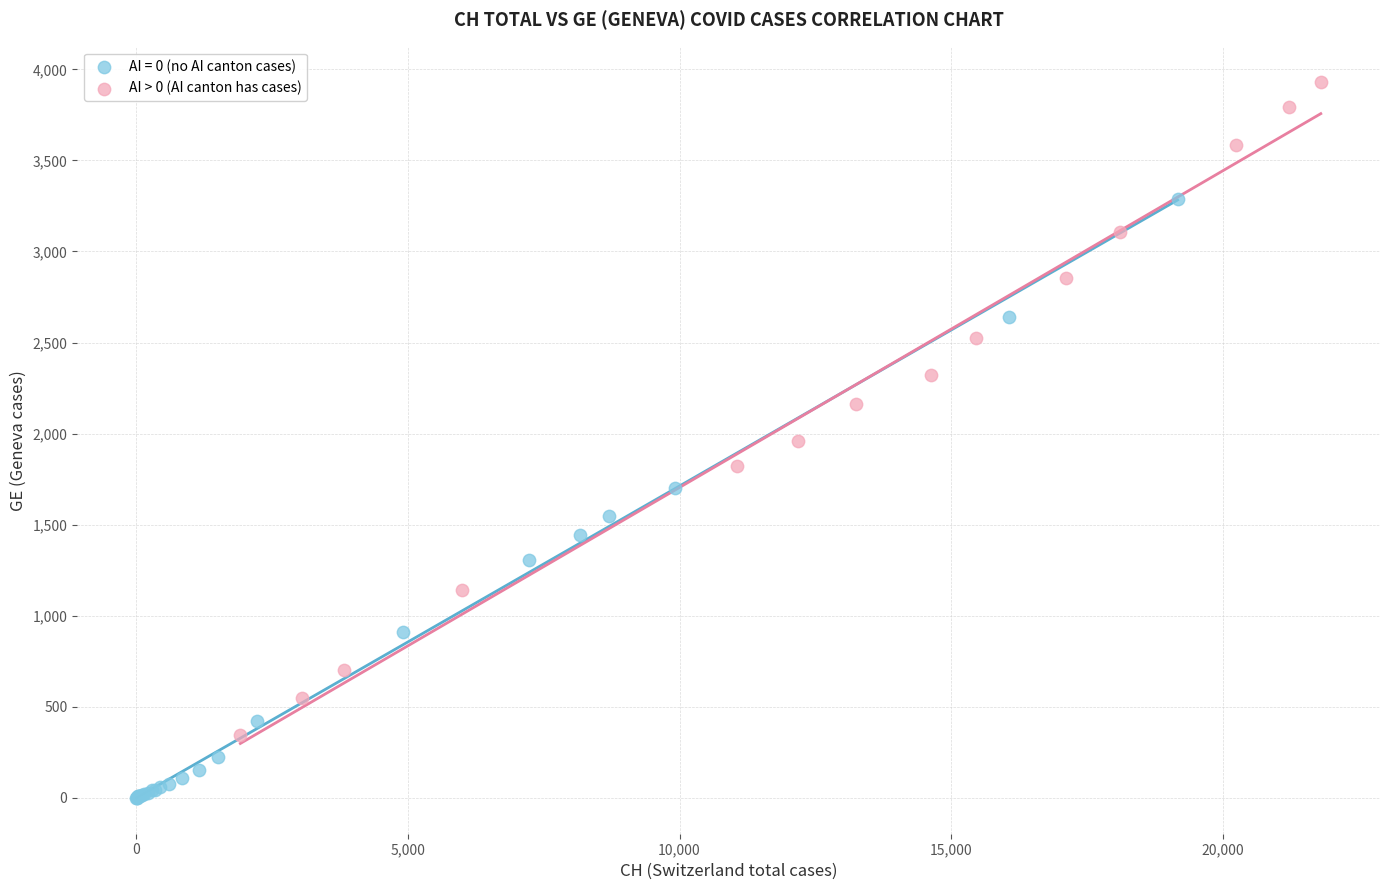

Which series contains the highest Y value?

AI > 0 (AI canton has cases)